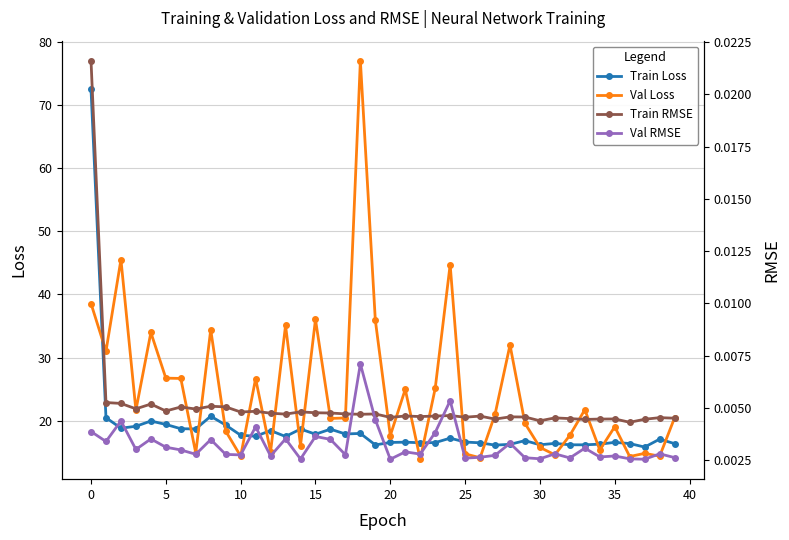

True or false: Val Loss and Train RMSE intersect in this chart.

False